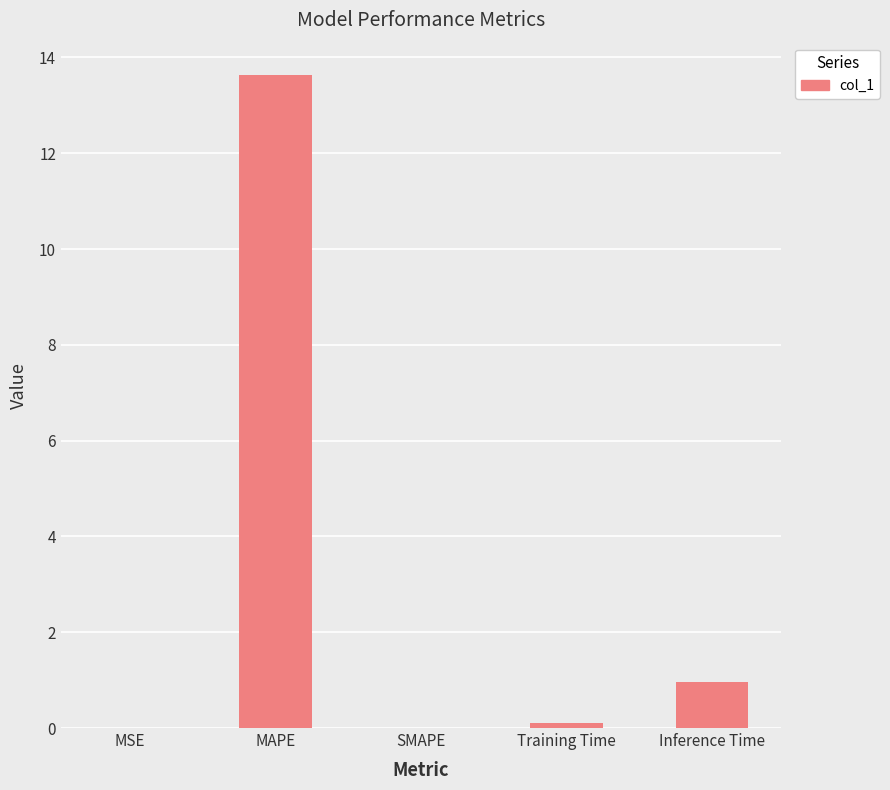

Between Inference Time and Training Time, which is larger?

Inference Time